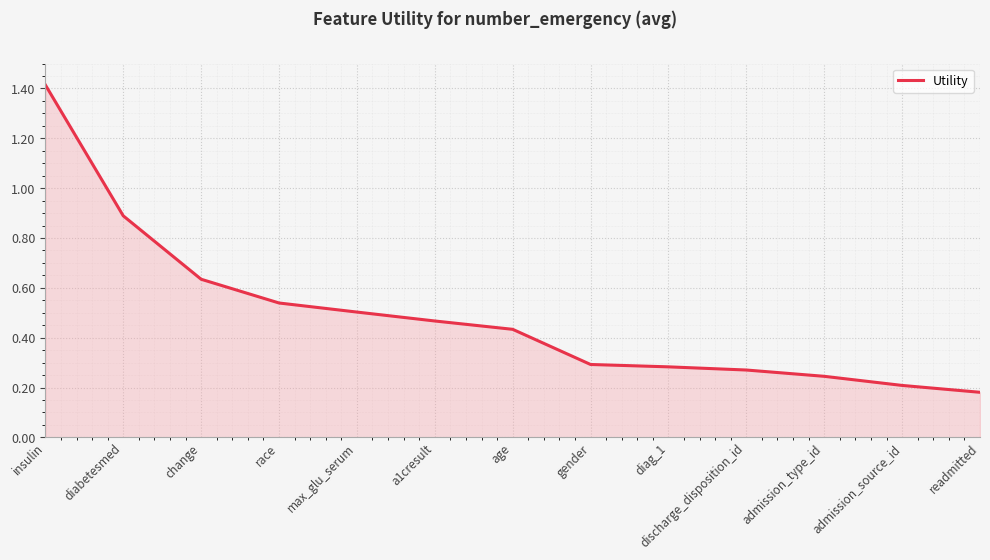

What position from the right is age?

7